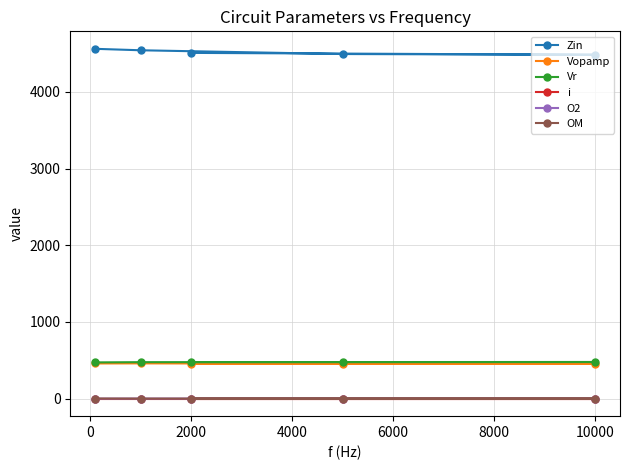

Which series has the largest range (max minus min)?

Zin